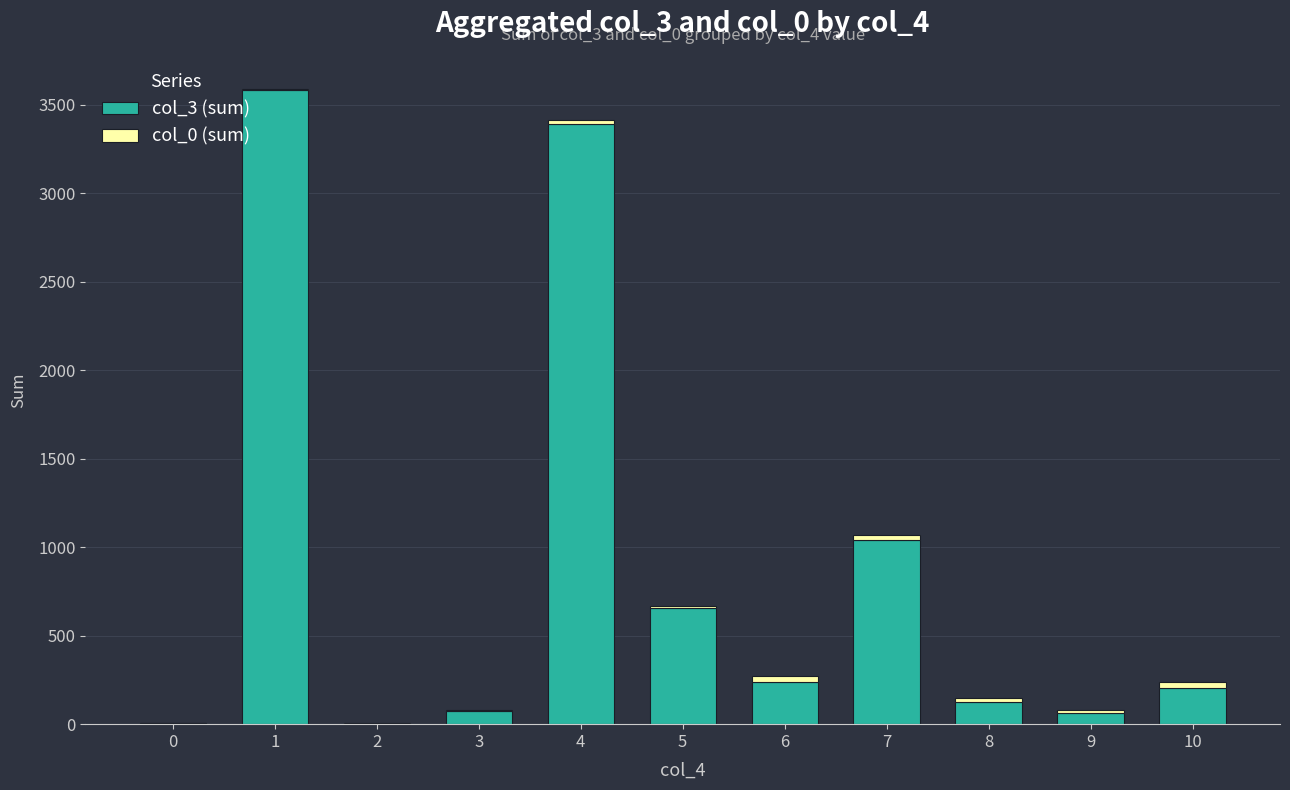

The value of col_0 (sum) at 6 is 36. True or false?

True